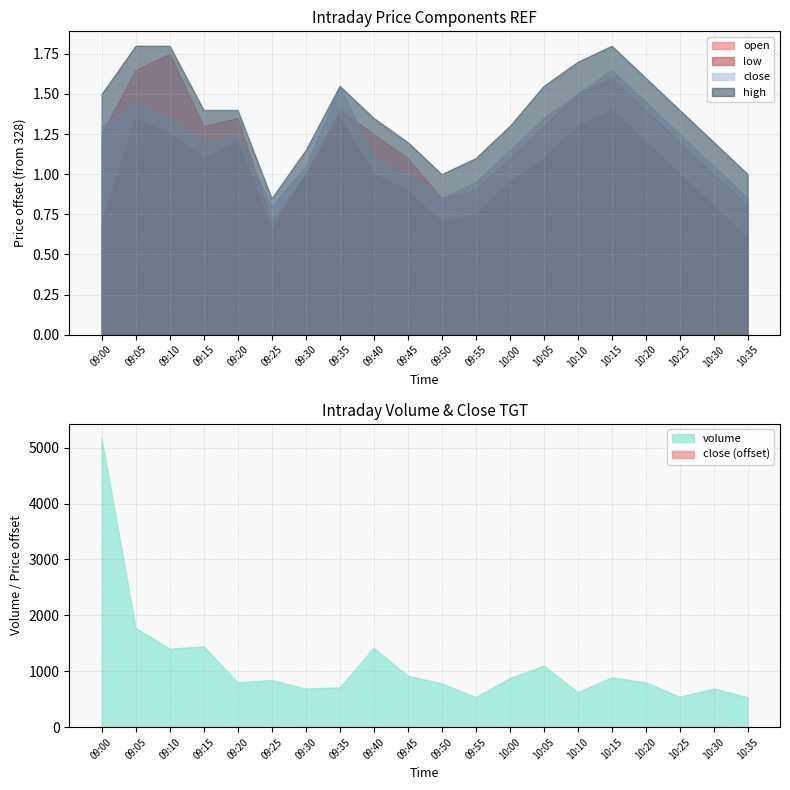

At how many categories does at least one series exceed 4459?

1